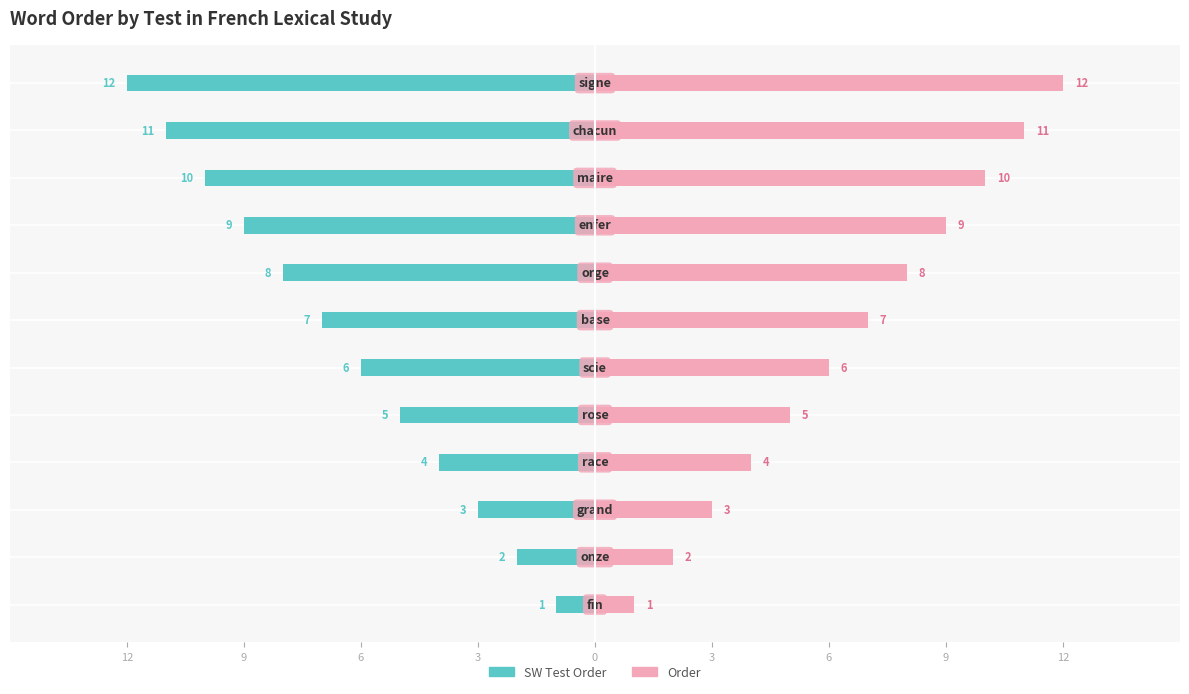

What is the difference between the maximum and minimum values in the Order series?

11